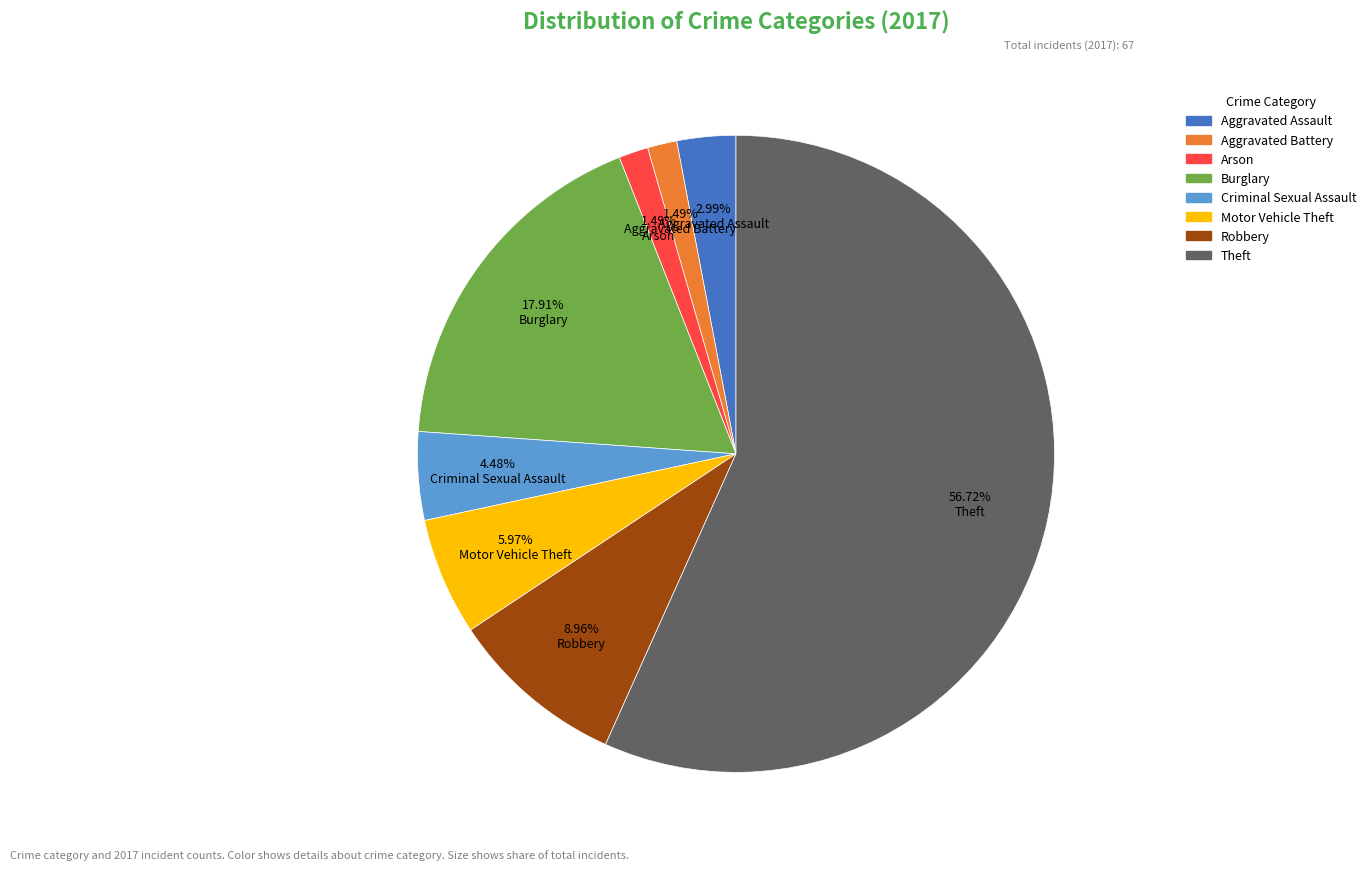

True or false: Robbery accounts for 9% of the total.

True